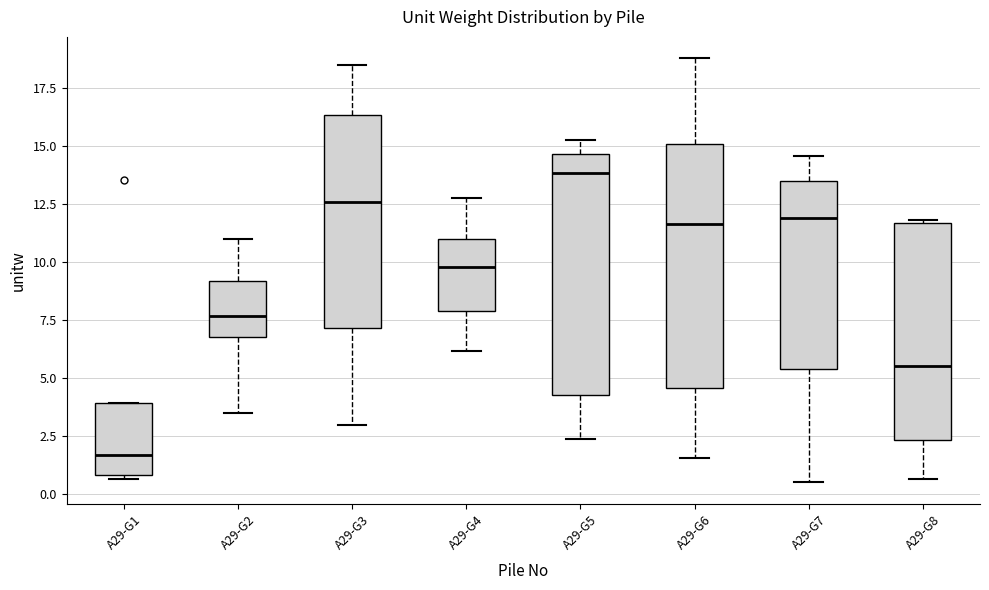

Which box has the highest median line?

A29-G5